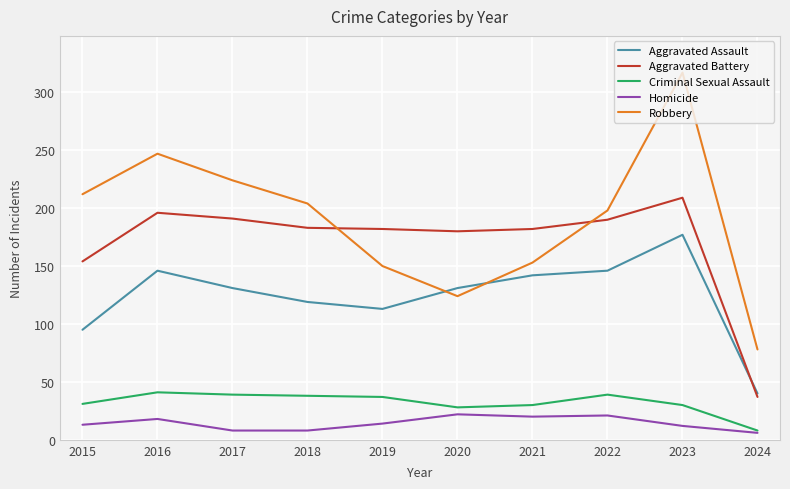

Which series changed the most between 2018 and 2019?

Robbery